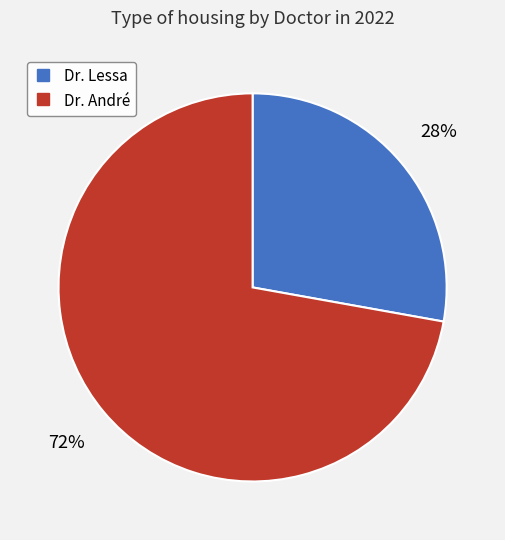

Combined, do Dr. Lessa and Dr. André account for over 50%?

Yes